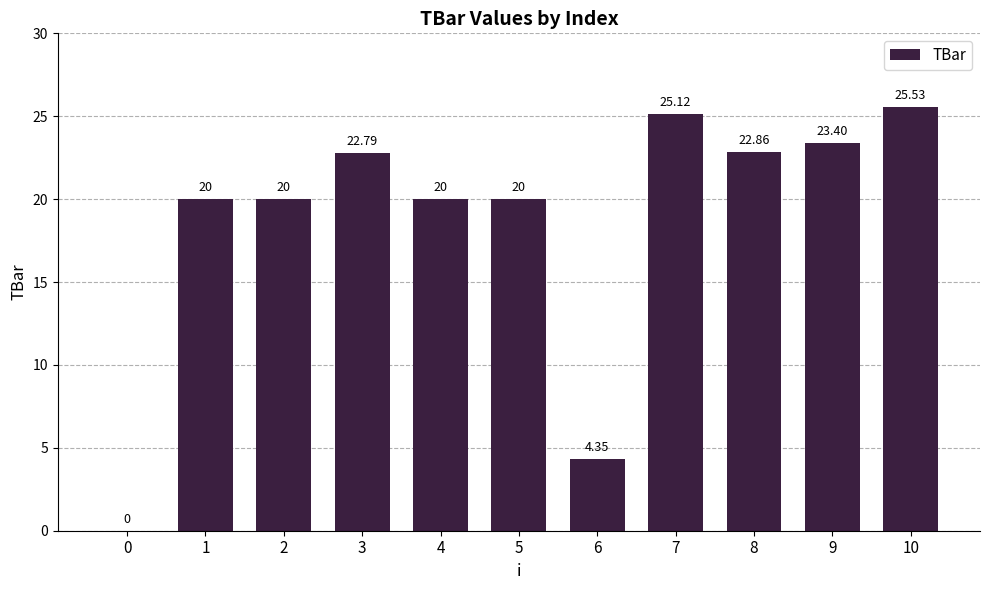

Which has a higher value, 4 or 8?

8